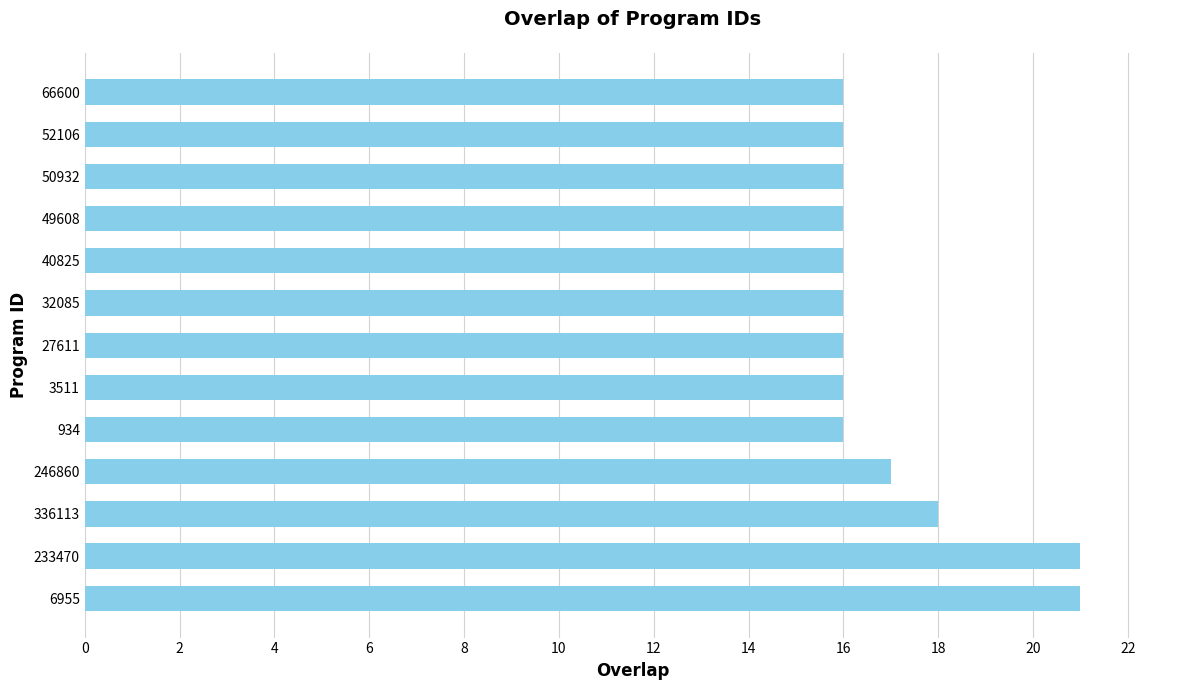

What is the greatest value displayed?

21